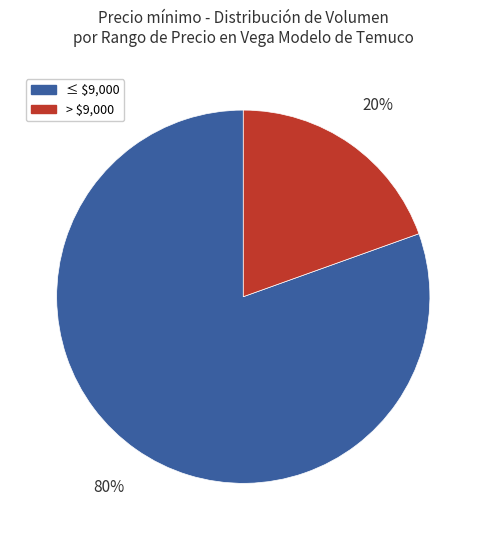

To the nearest percent, what is the average slice percentage?

50%